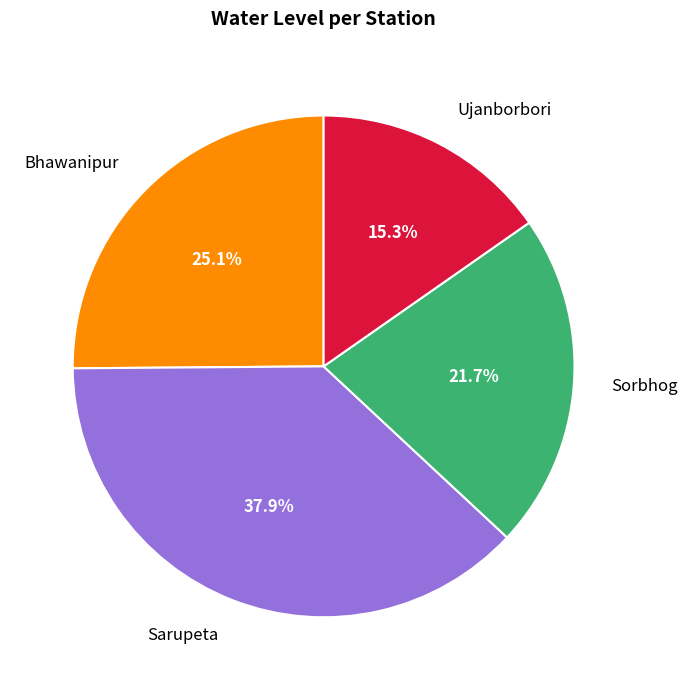

How many slices are in this pie chart?

4